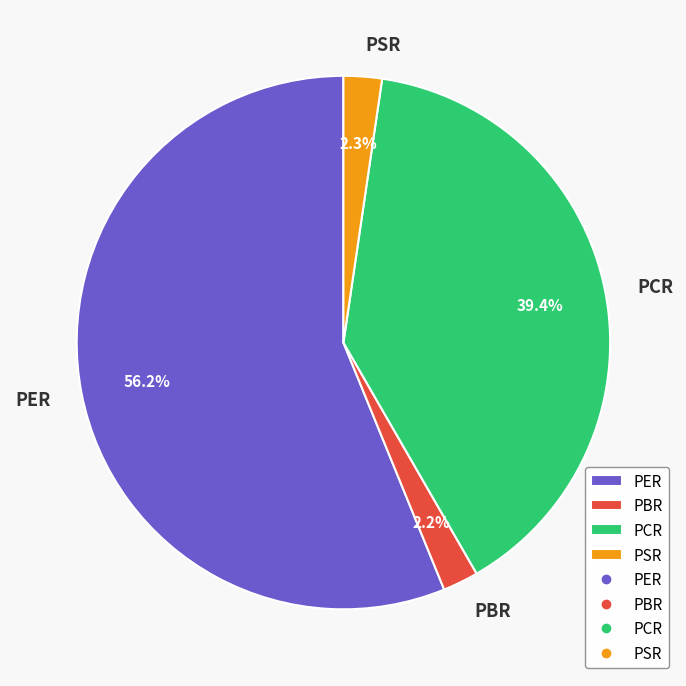

To the nearest percent, what is the difference between the largest and smallest slice percentages?

54%